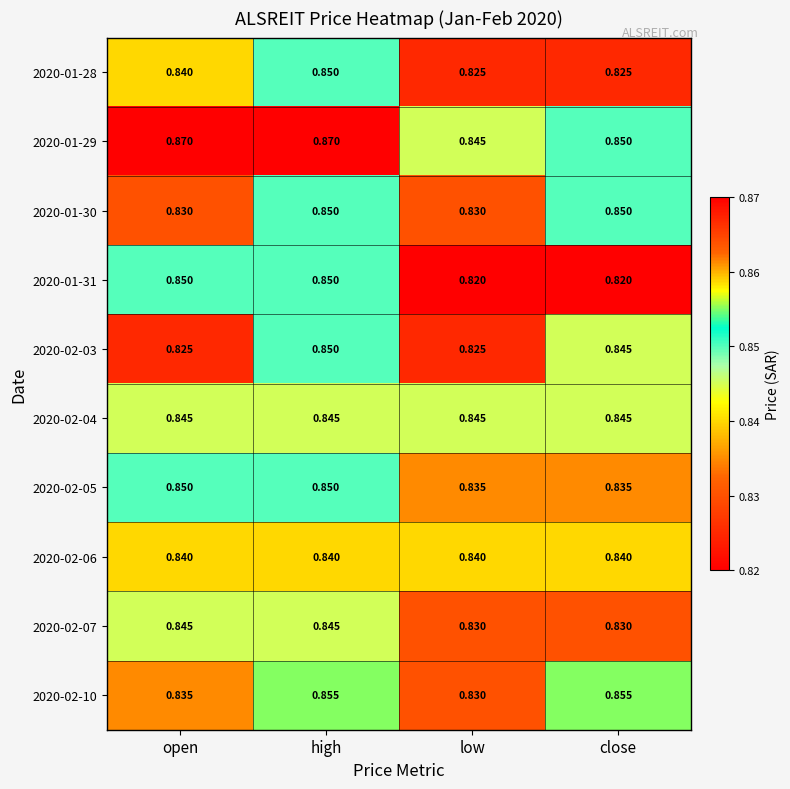

Where is 2020-02-10 nearest to the value 0?

low